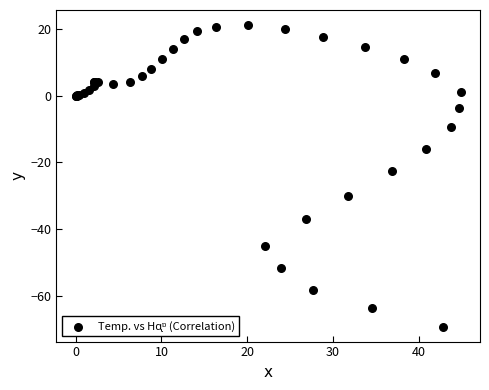

What Y value in the scatter plot is closest to -24?

-22.6